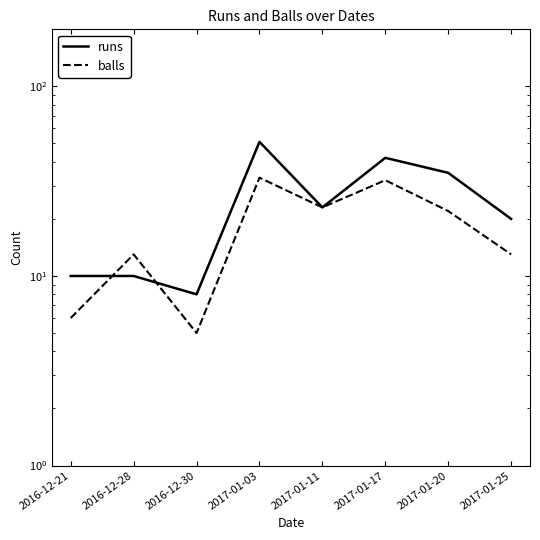

The value of runs at 2016-12-21 is 6. True or false?

False